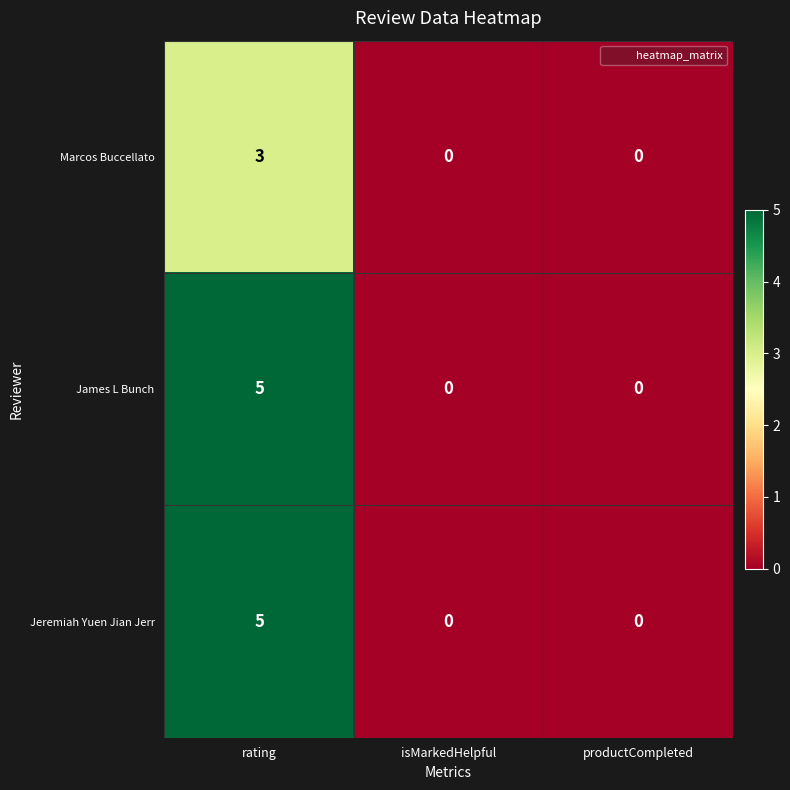

What is the sum of all Marcos Buccellato values?

3